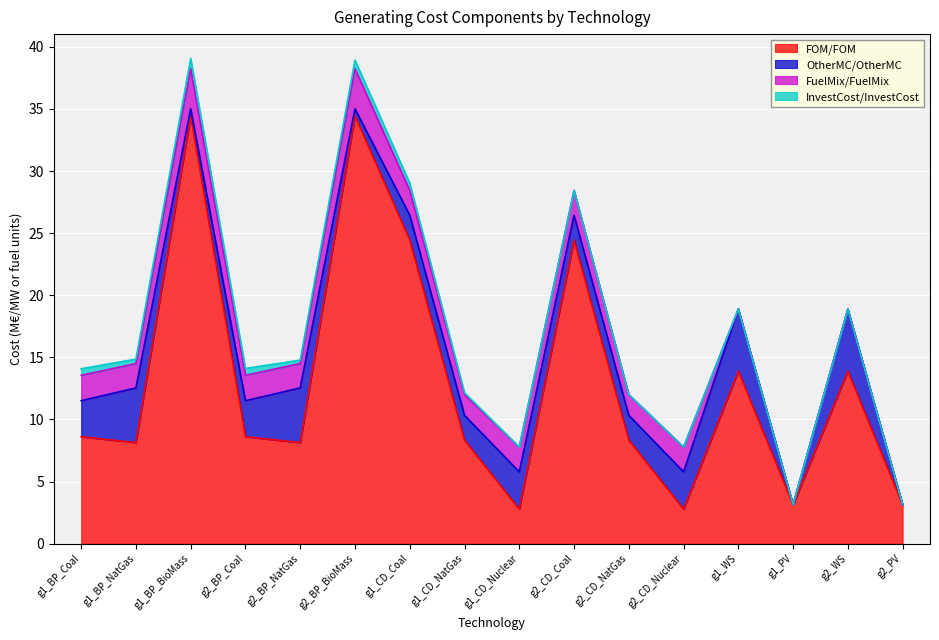

Which series ends up on top after the final intersection of FOM/FOM and OtherMC/OtherMC?

FOM/FOM